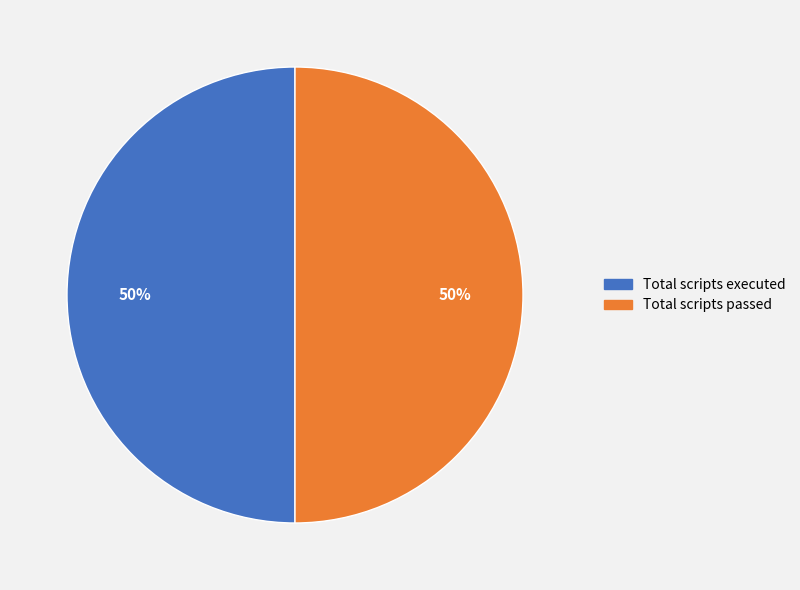

To the nearest percent, what is the average slice percentage?

50%